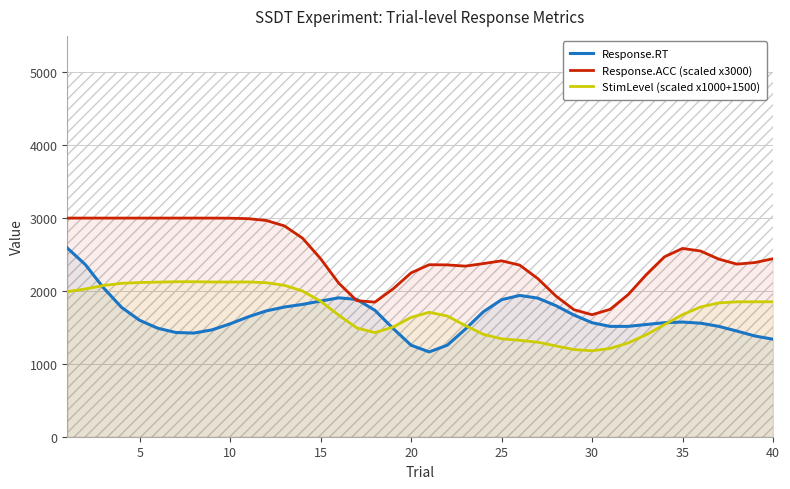

What is the difference between the maximum and minimum values in the Response.ACC (scaled x3000) series?

1325.9